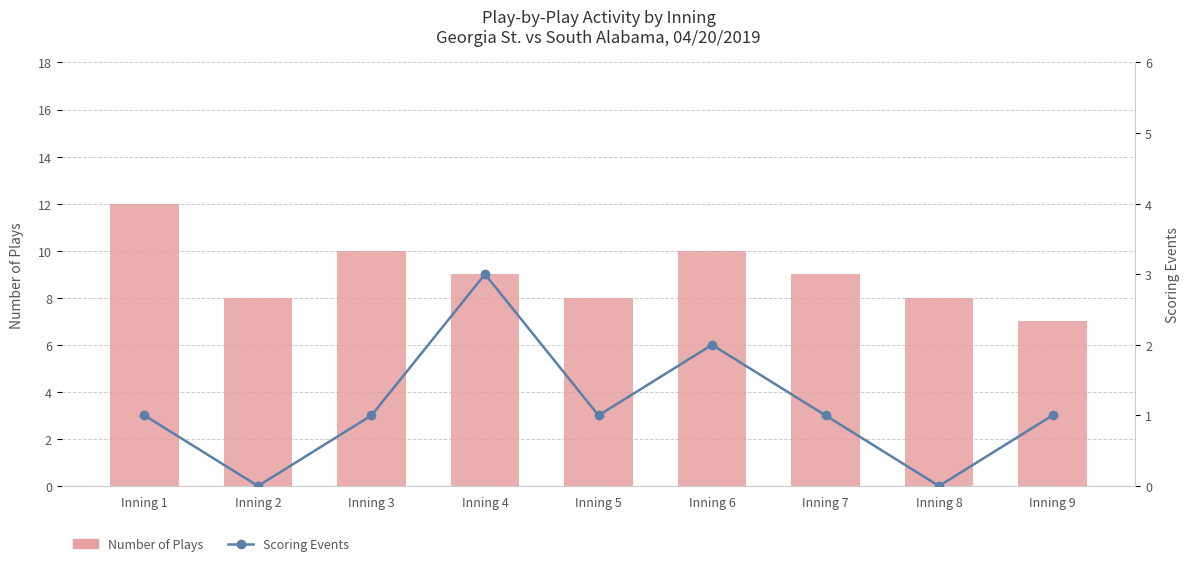

How many data points in Number of Plays are less than 9?

4